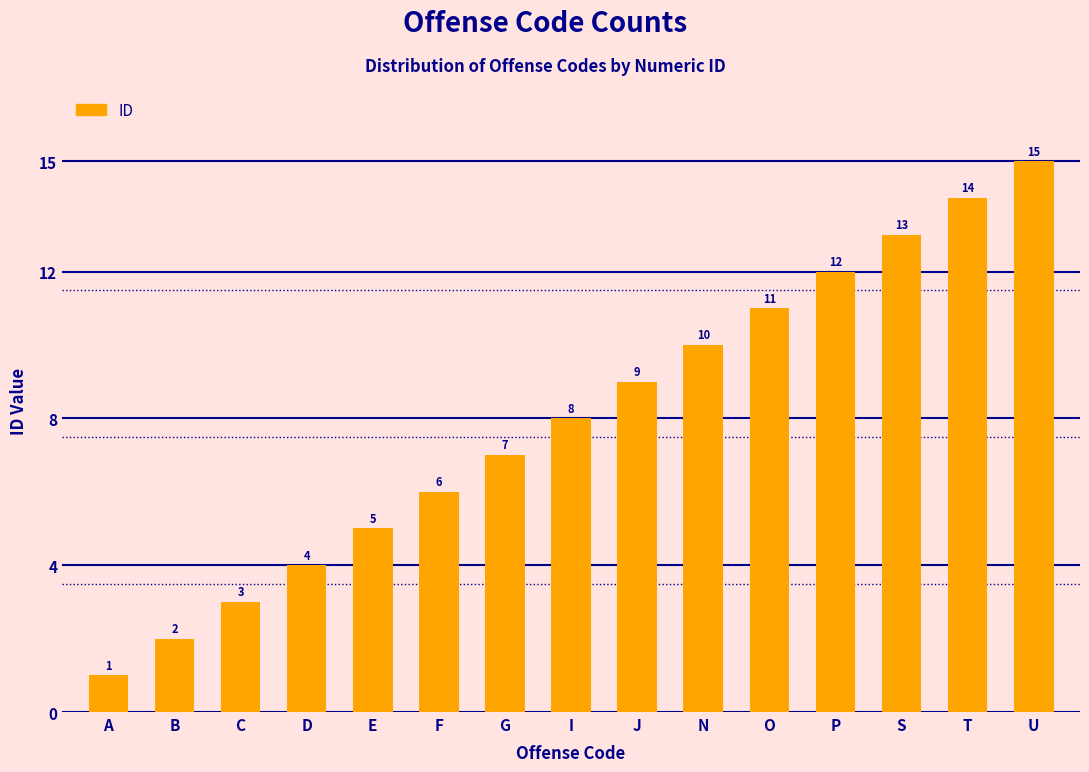

Rank the categories by value from highest to lowest.

U, T, S, P, O, N, J, I, G, F, E, D, C, B, A